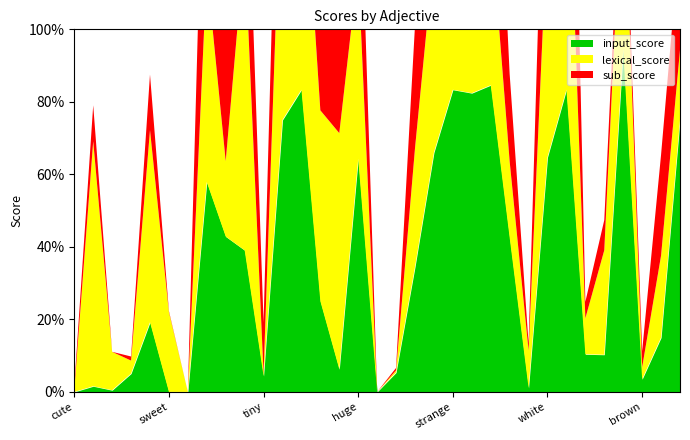

Which series has the largest range (max minus min)?

input_score